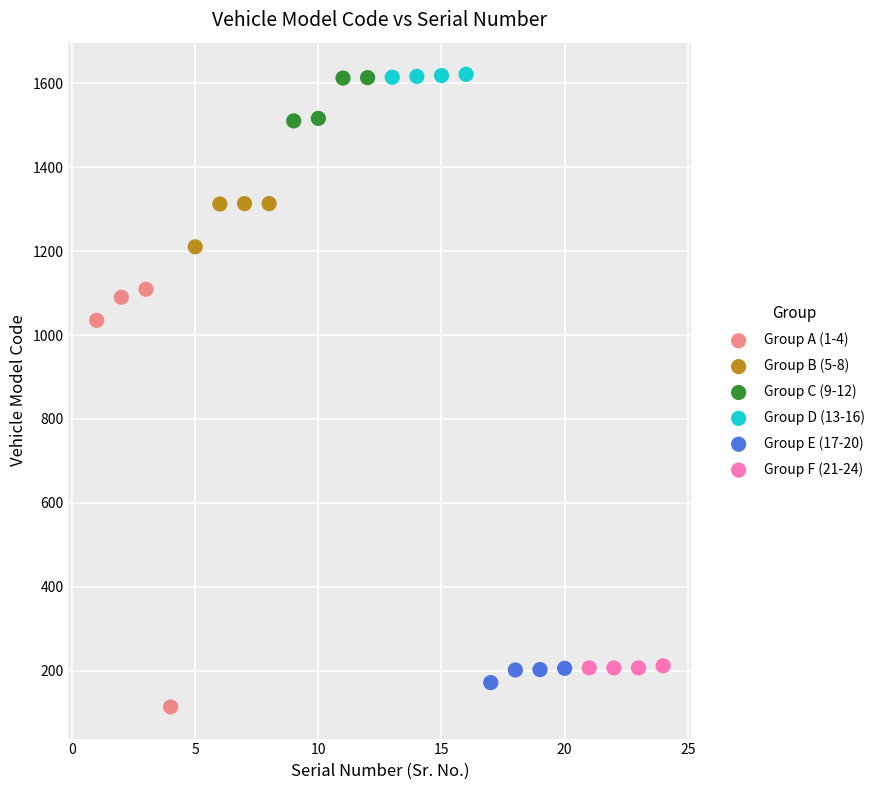

What are all the series names shown in the legend?

Group A (1-4), Group B (5-8), Group C (9-12), Group D (13-16), Group E (17-20), Group F (21-24)